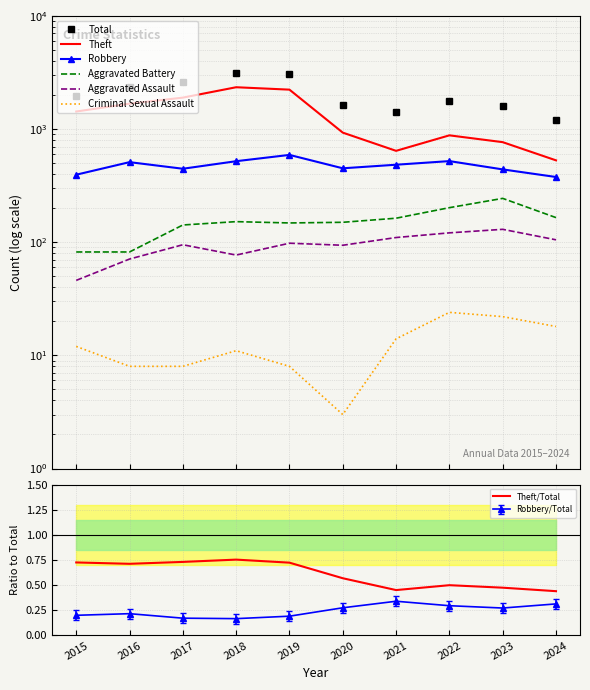

What is the difference between the maximum and minimum values in the Theft series?

1813